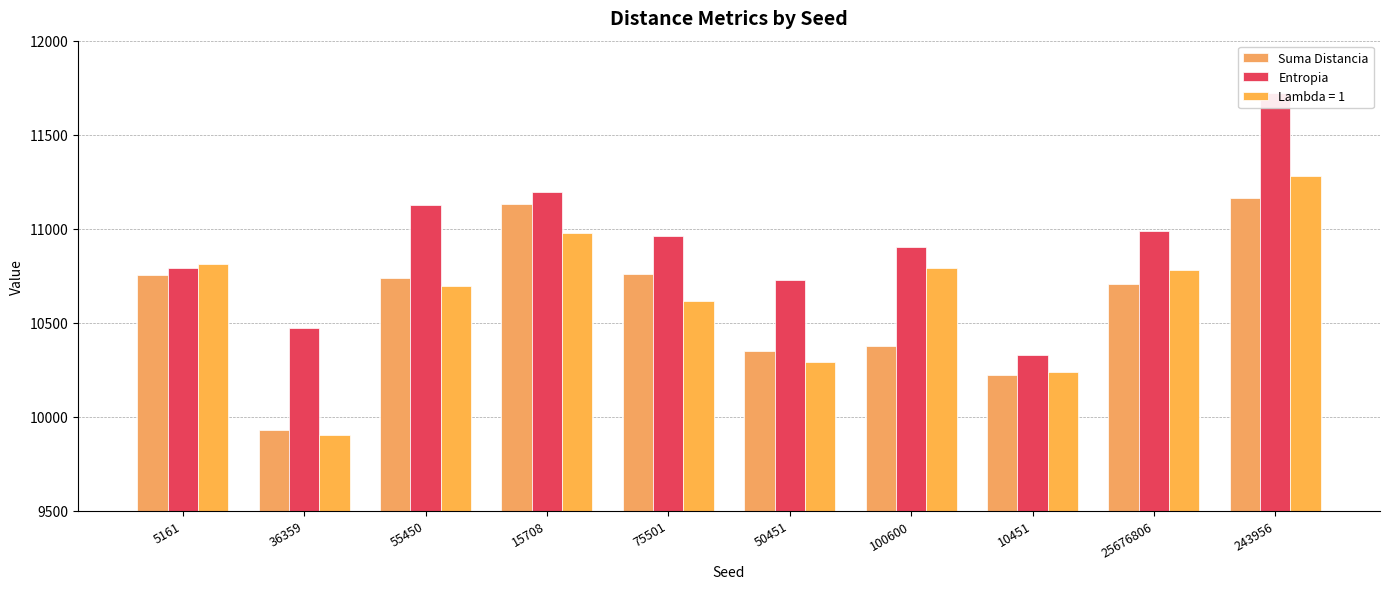

The value of Entropia at 36359 is 2247. True or false?

False